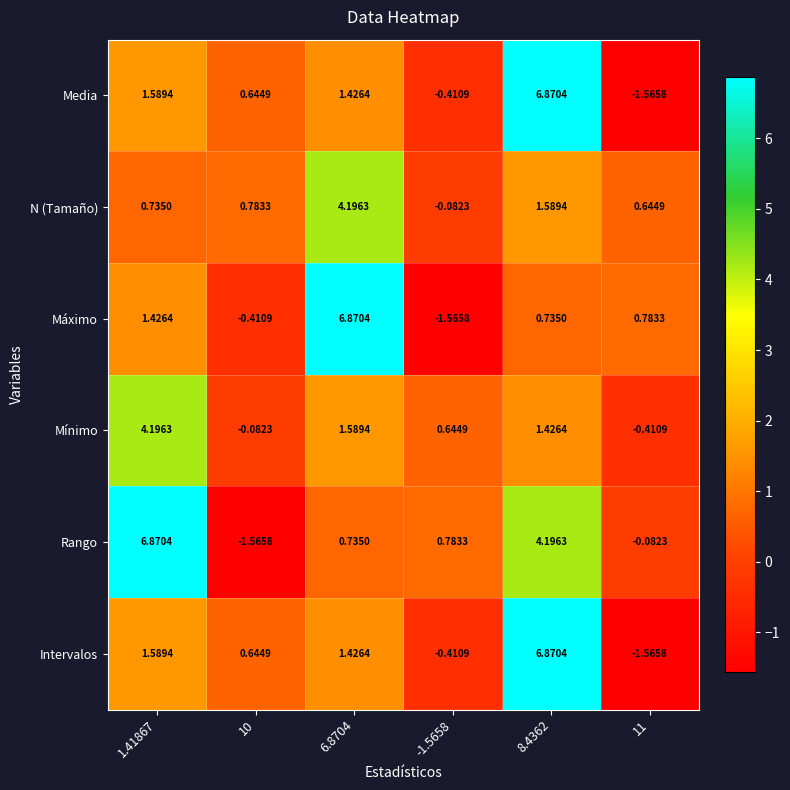

How many data points in N (Tamaño) are above 0?

5